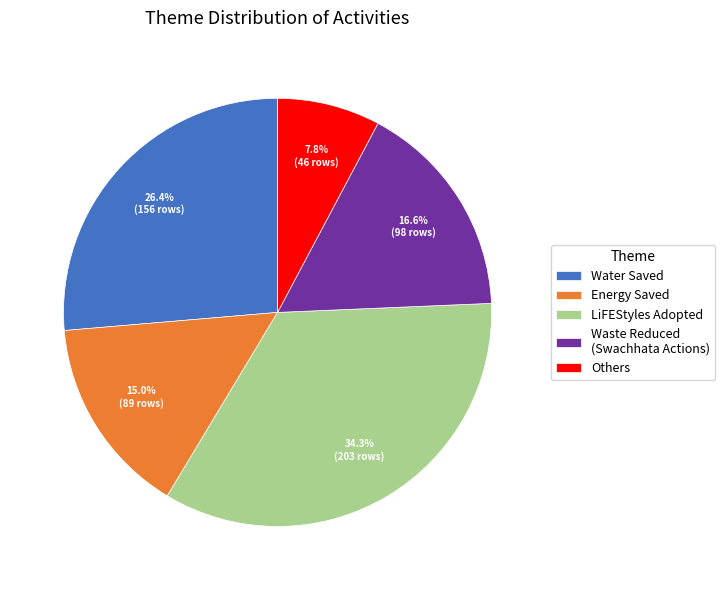

Is it true that LiFEStyles Adopted is 34% of the pie?

True